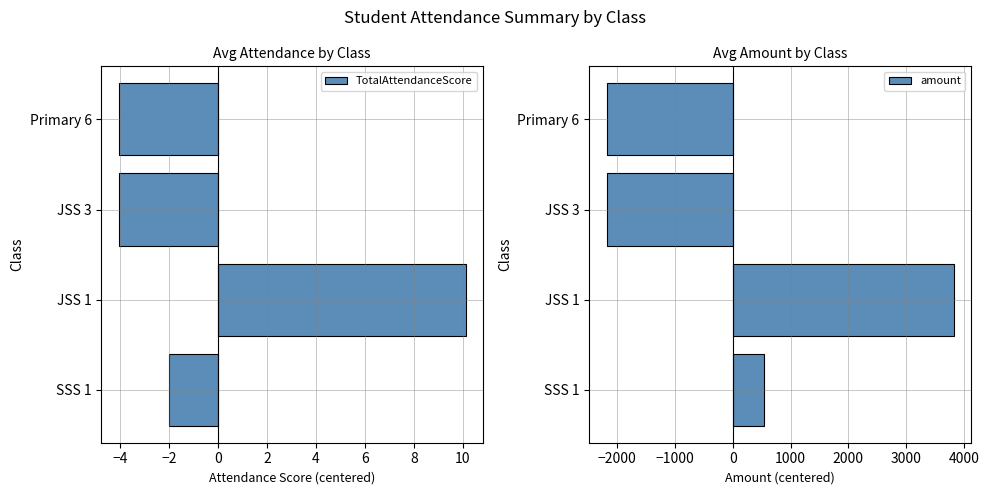

Reading left to right, what are all the values shown in this chart?

TotalAttendanceScore: -2.0	10.1	-4.1	-4.1
amount: 545.5	3818.2	-2181.8	-2181.8